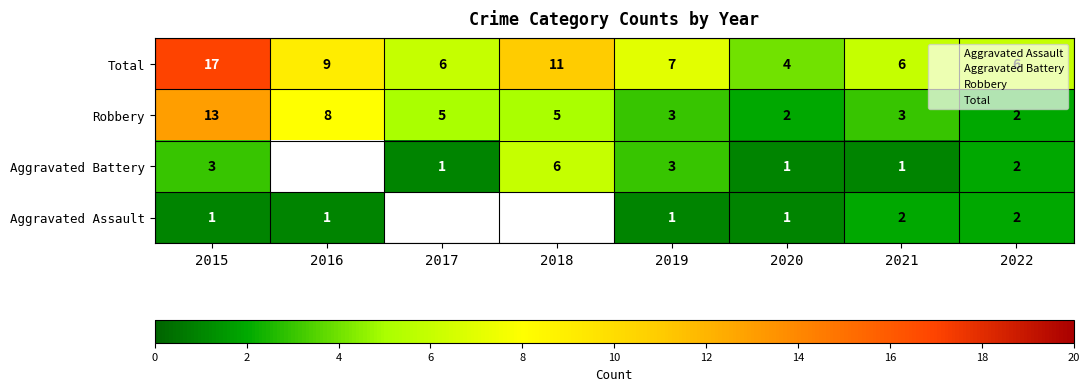

Is the value of Total at 2016 greater than the value of Aggravated Battery at 2016?

No